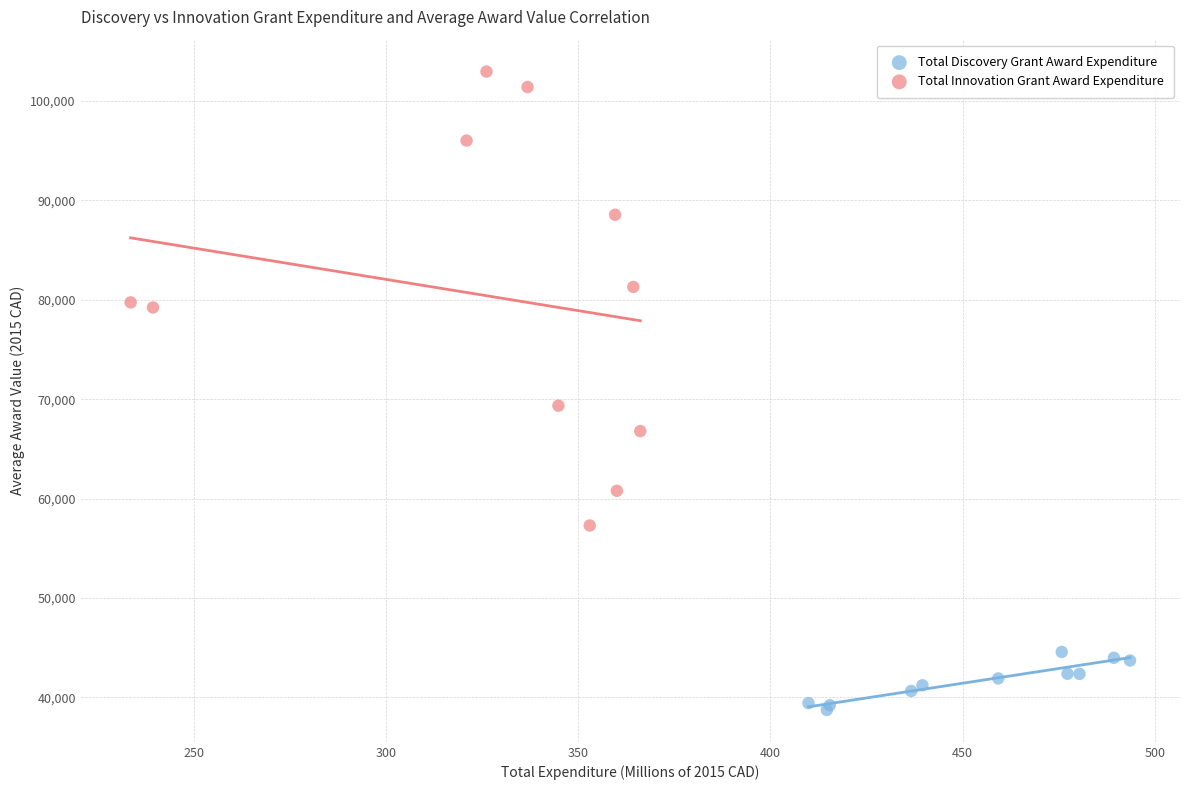

Which series contains the highest Y value?

Total Innovation Grant Award Expenditure